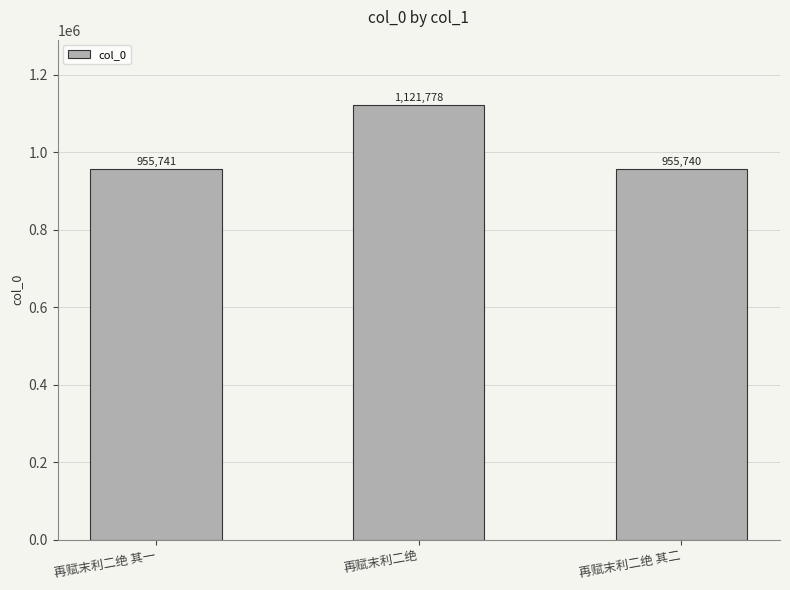

What is the average value?

1011086